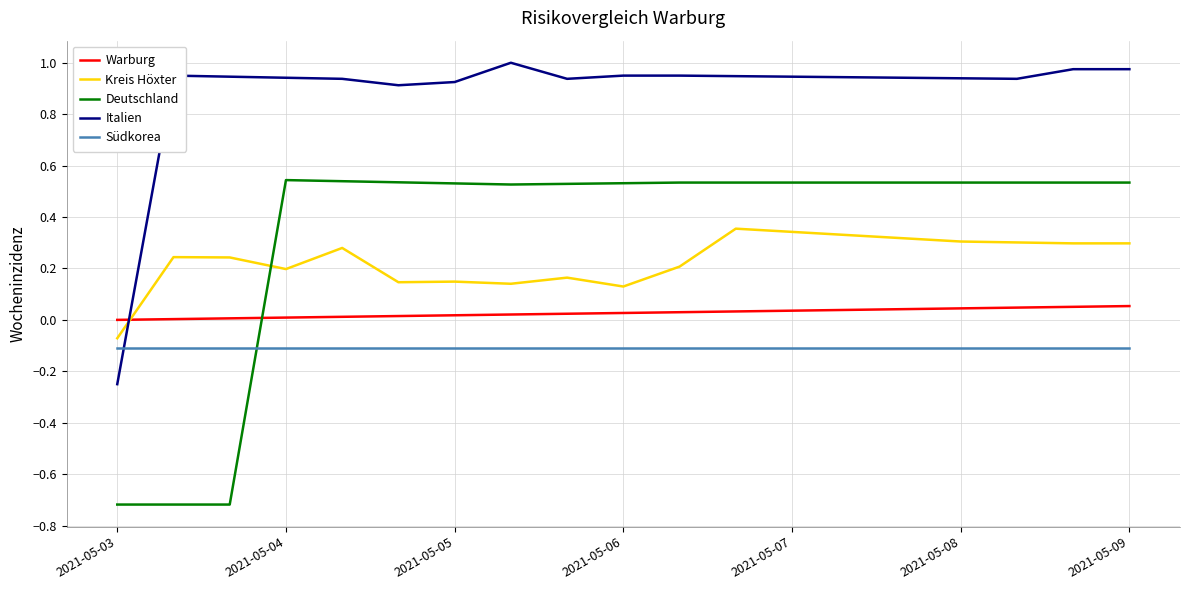

How many lines are shown in the chart?

5